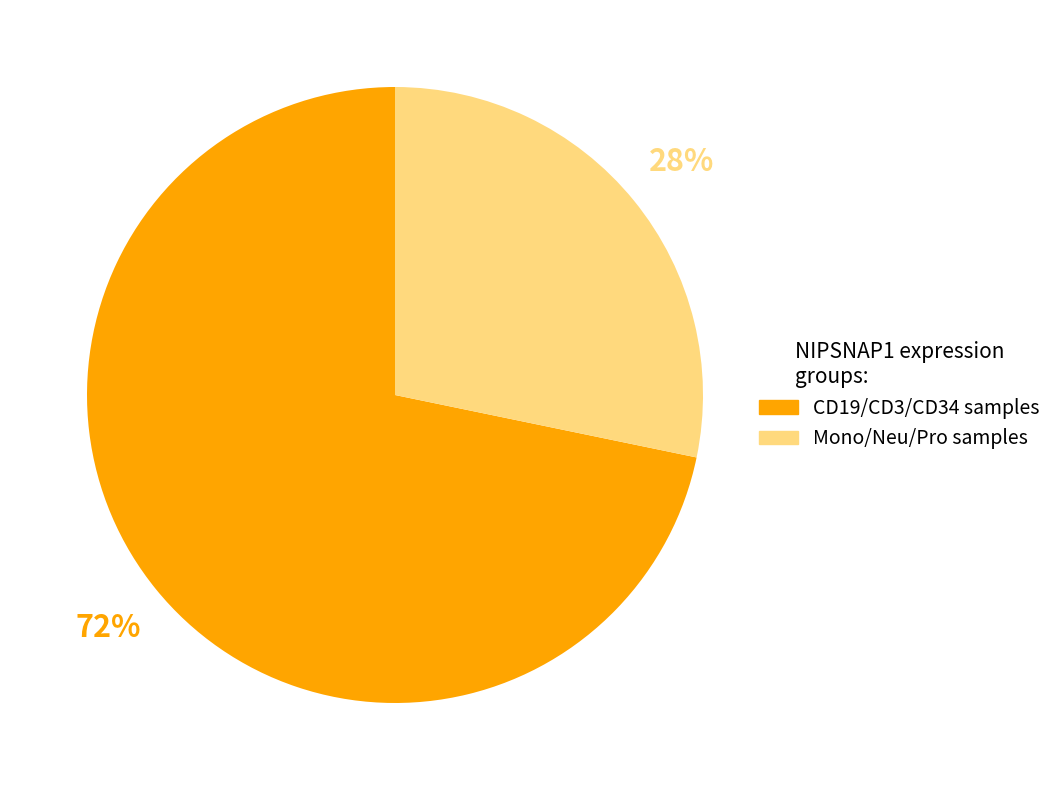

Count the number of slices in the pie.

2